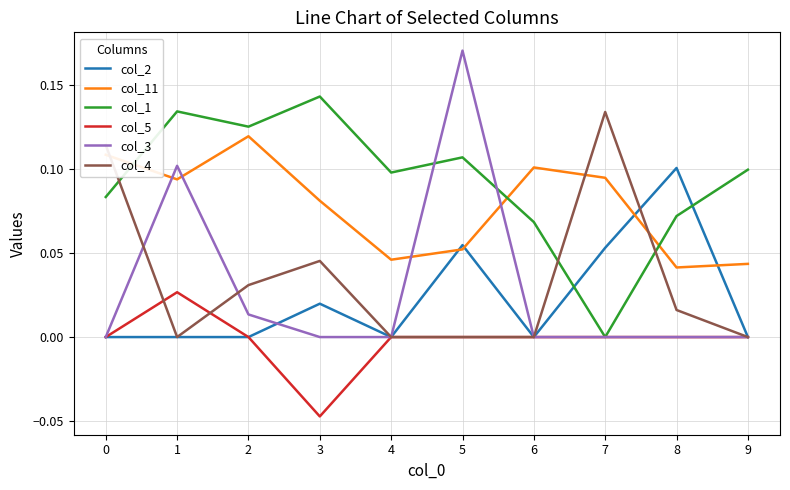

Is it true that col_1 equals 0.1 at 3?

True